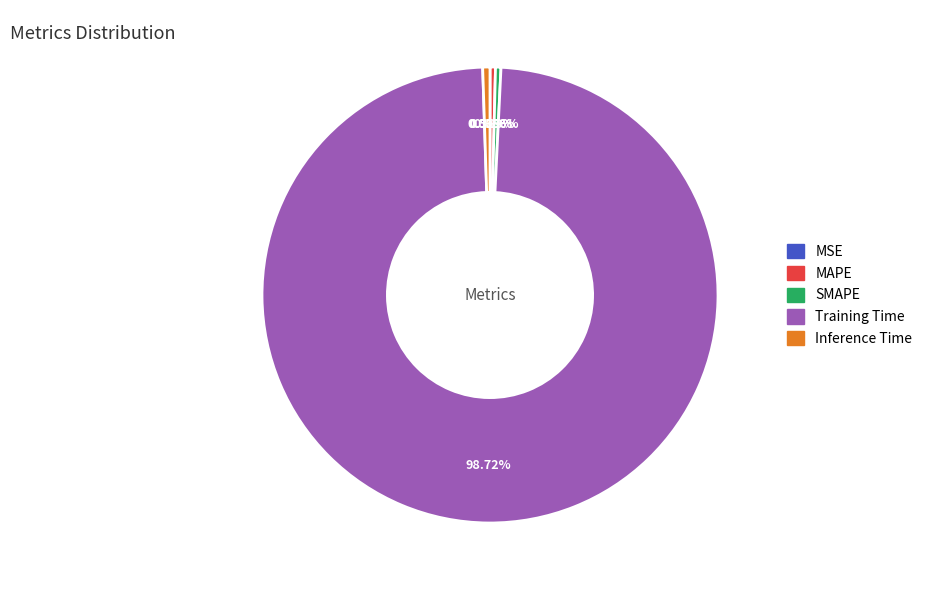

To the nearest percent, what portion does Inference Time represent?

1%